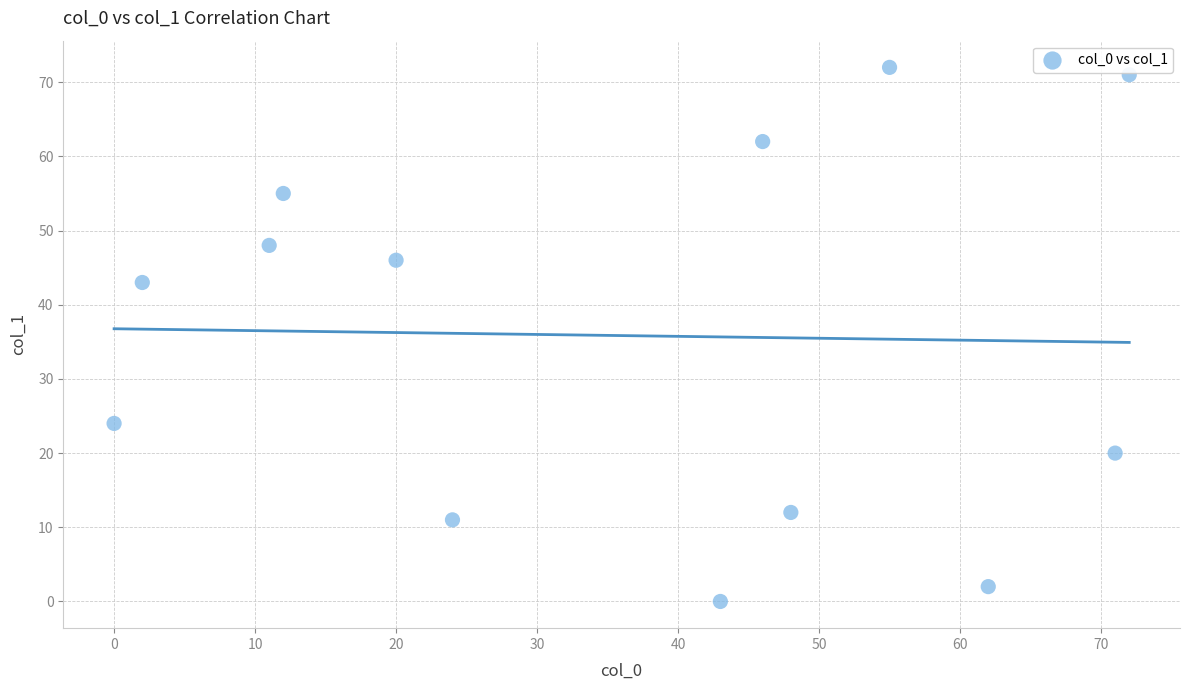

What is the range of X values (max minus min)?

72